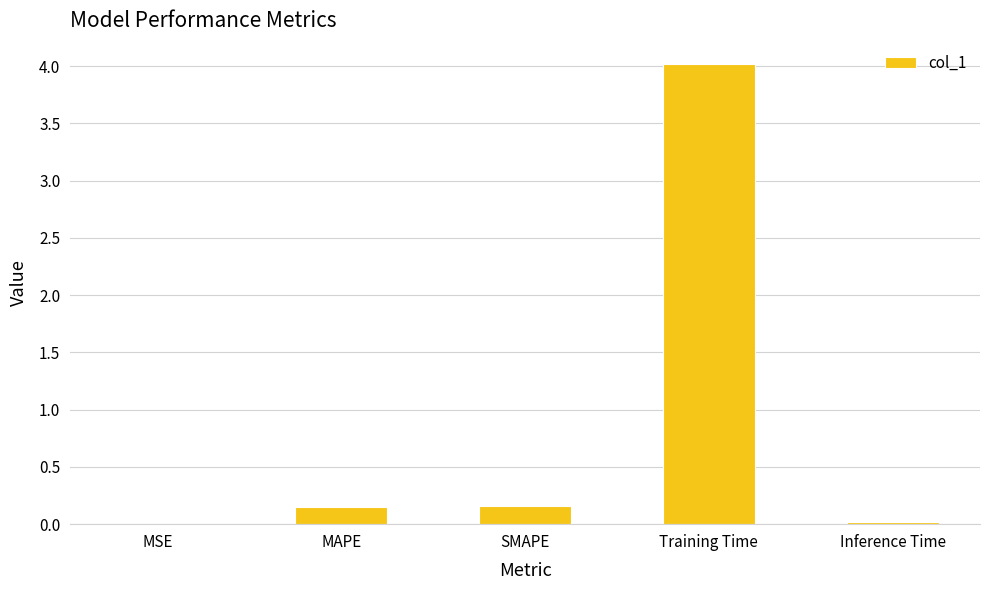

The value at MSE is 0.0. True or false?

True